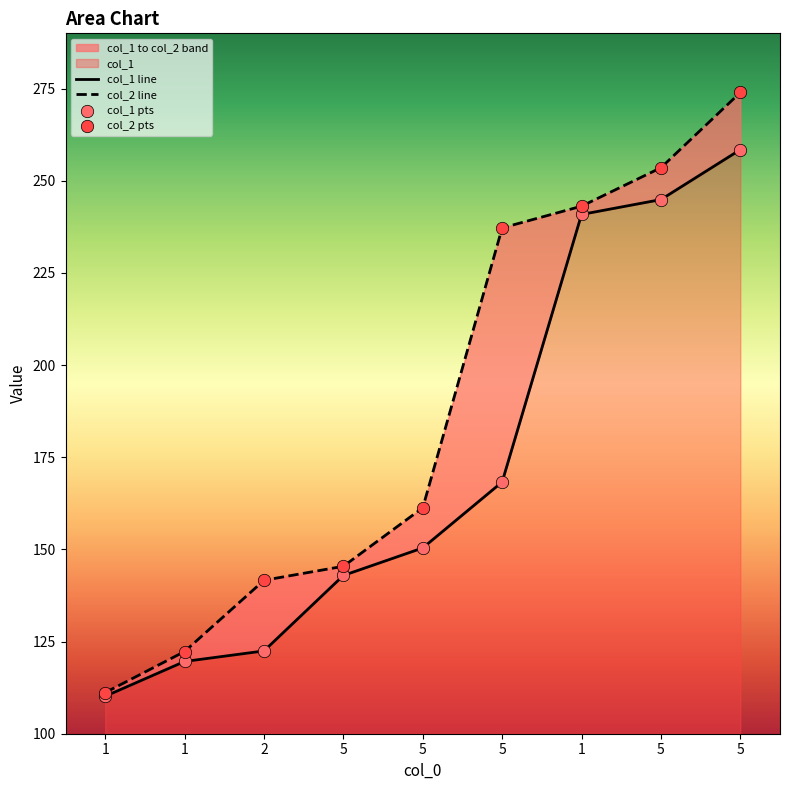

Which series reaches the maximum Y coordinate?

col_2